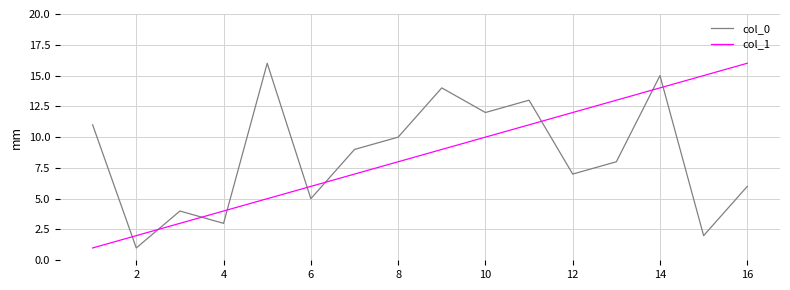

Reading left to right, extract all data points from this chart.

col_0: 11	1	4	3	16	5	9	10	14	12	13	7	8	15	2	6
col_1: 1	2	3	4	5	6	7	8	9	10	11	12	13	14	15	16